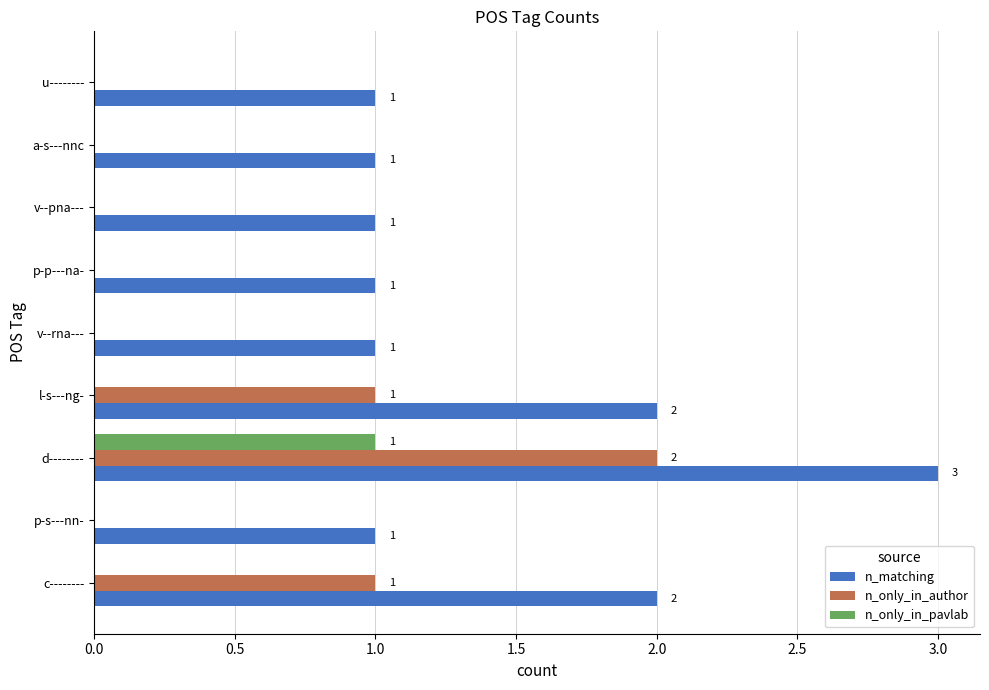

What is the greatest value displayed?

3